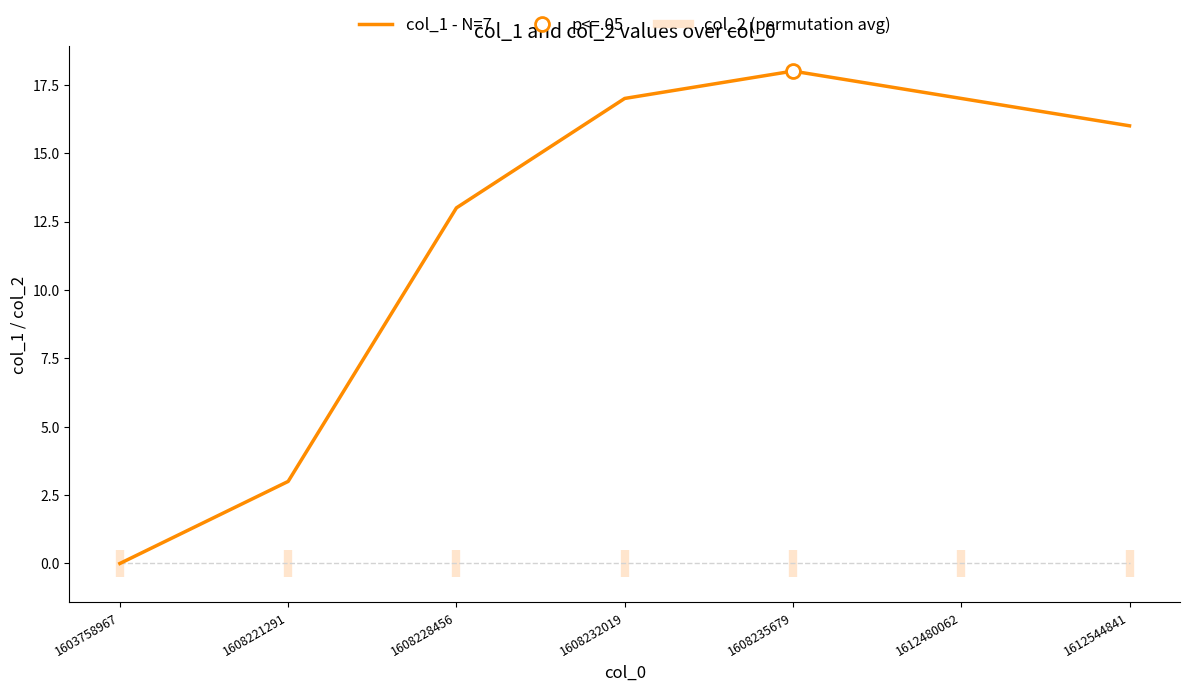

List the labels in order of value, largest first.

1608235679, 1608232019, 1612480062, 1612544841, 1608228456, 1608221291, 1603758967